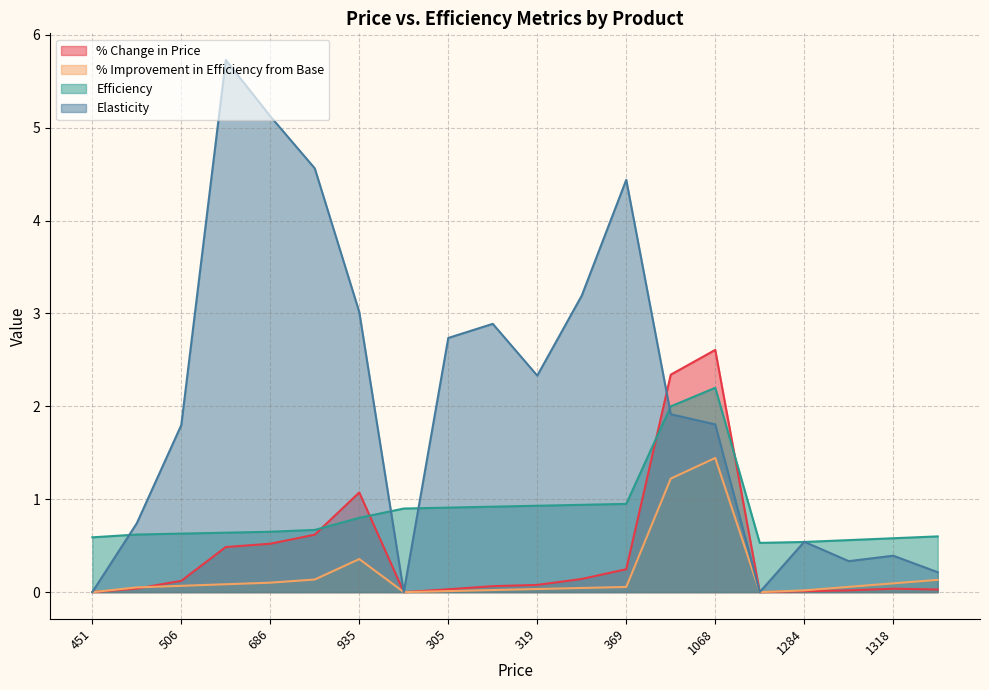

How many interior local valleys does the Elasticity series have?

4